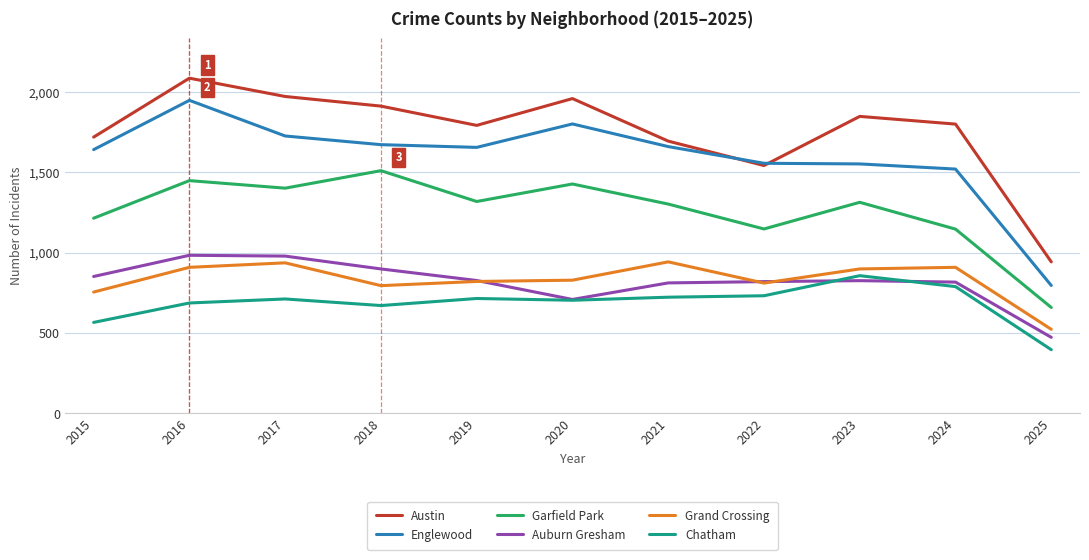

At which label does Englewood first exceed 1655?

2016